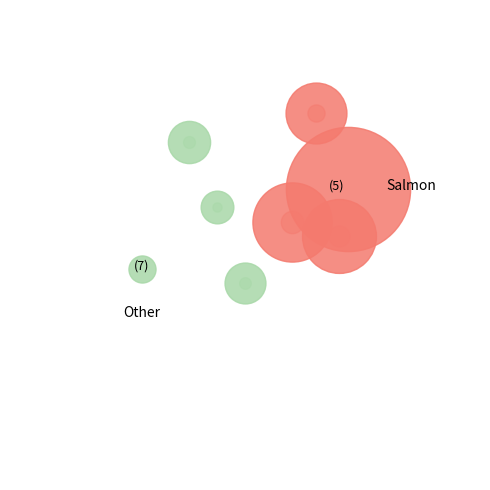

Count the number of slices in the pie.

8